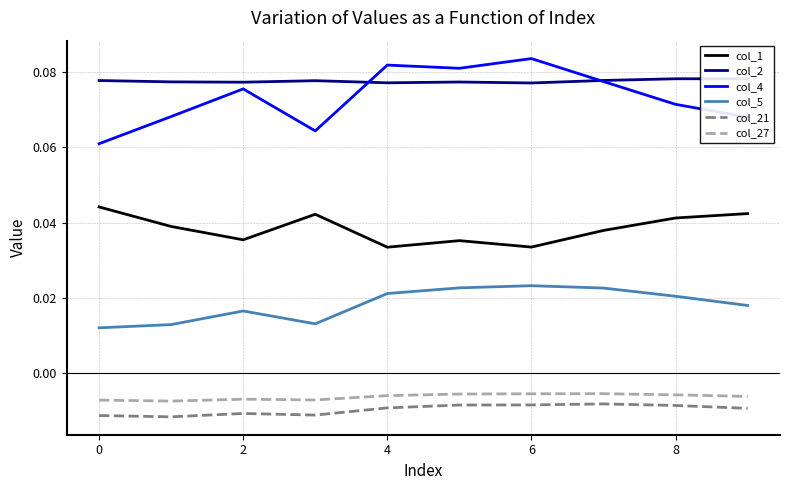

True or false: col_27 and col_1 cross at least once.

False